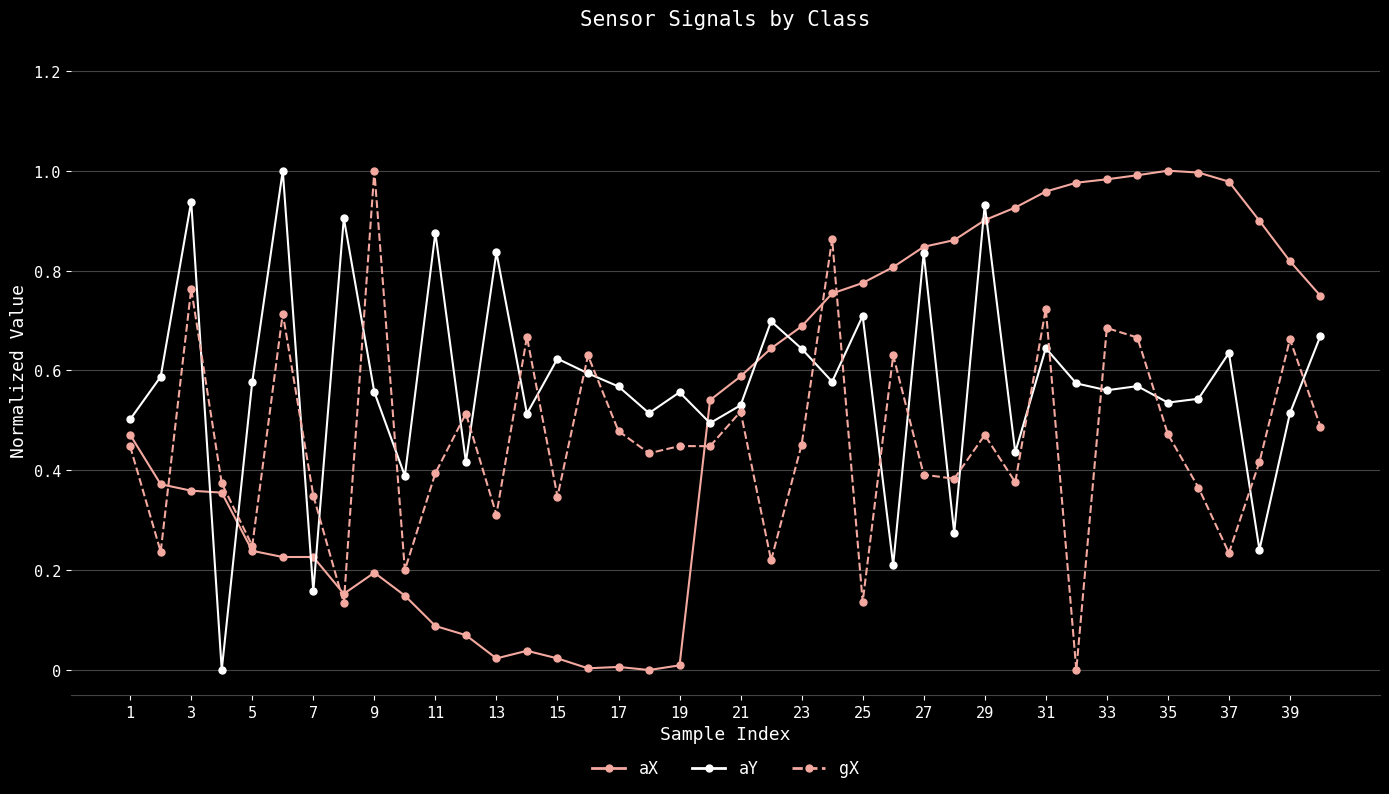

True or false: gX has more than 2 points higher than both neighbors.

True